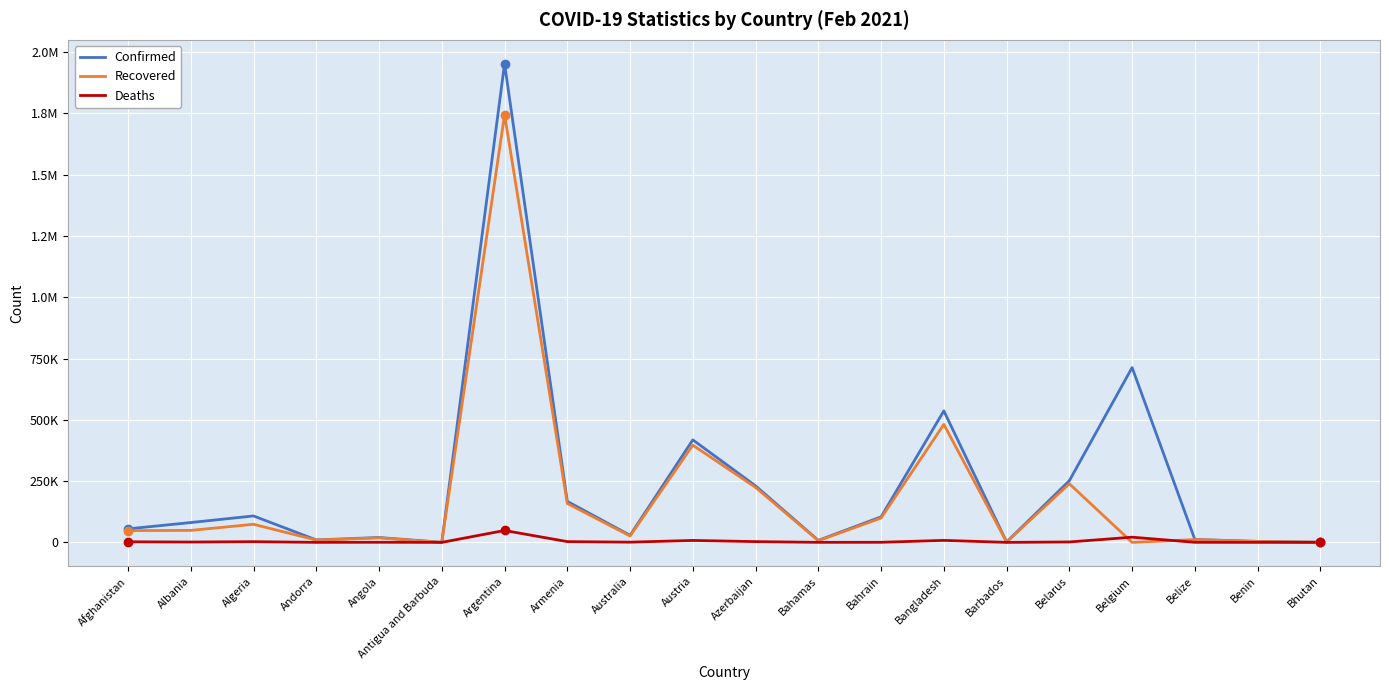

What are all the series names shown in the legend?

Confirmed, Recovered, Deaths